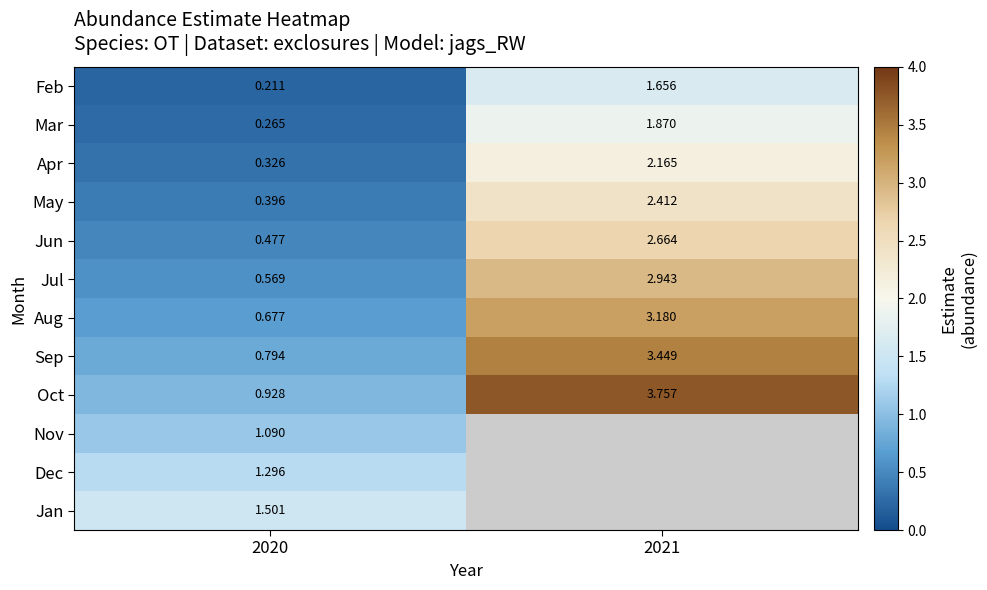

True or false: Aug has a value of 0.7 at 2020.

True